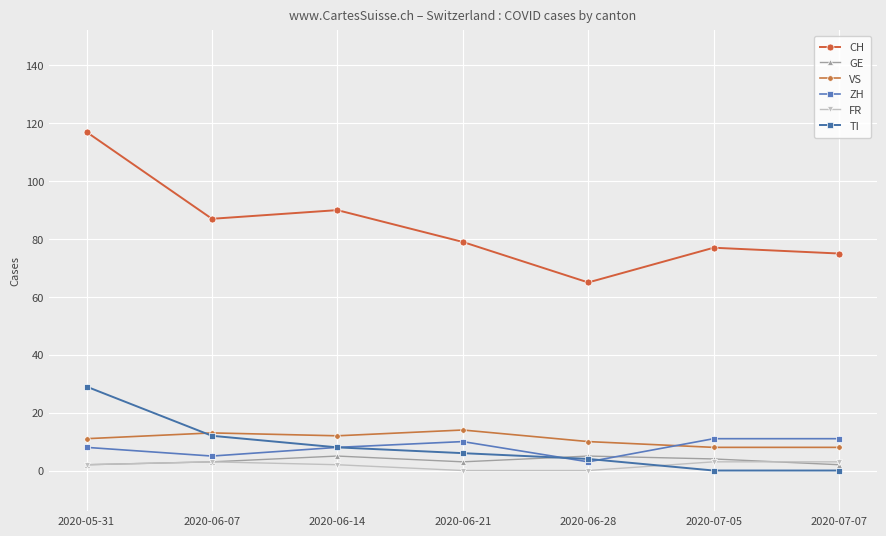

At which category is the sum across all series the highest?

2020-05-31